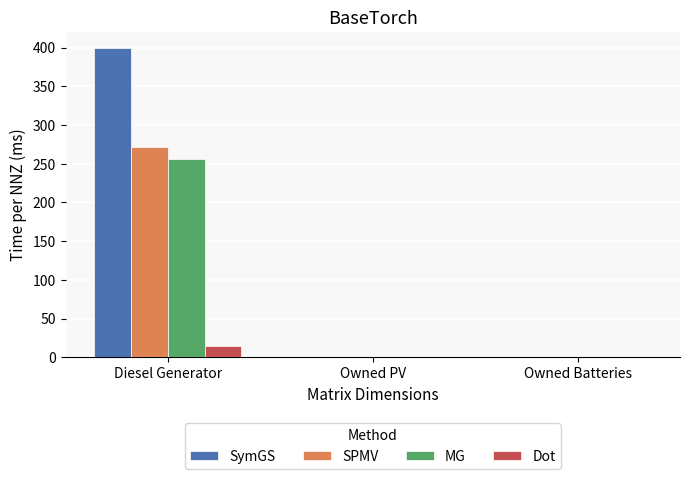

At which category is the sum across all series the highest?

Diesel Generator